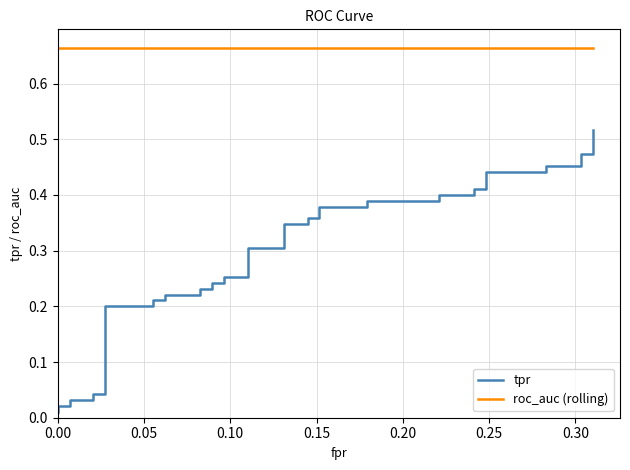

Is the value of roc_auc (rolling) at 24 greater than the value of tpr at 0.35?

Yes